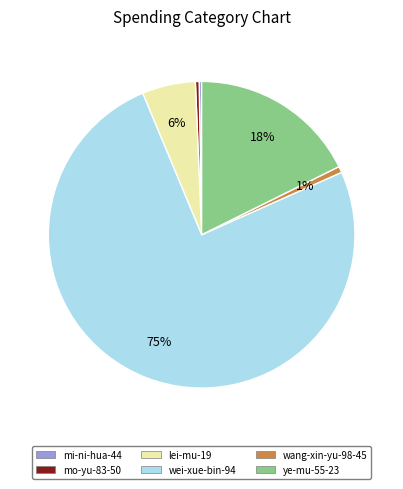

Does any single category account for the majority?

Yes